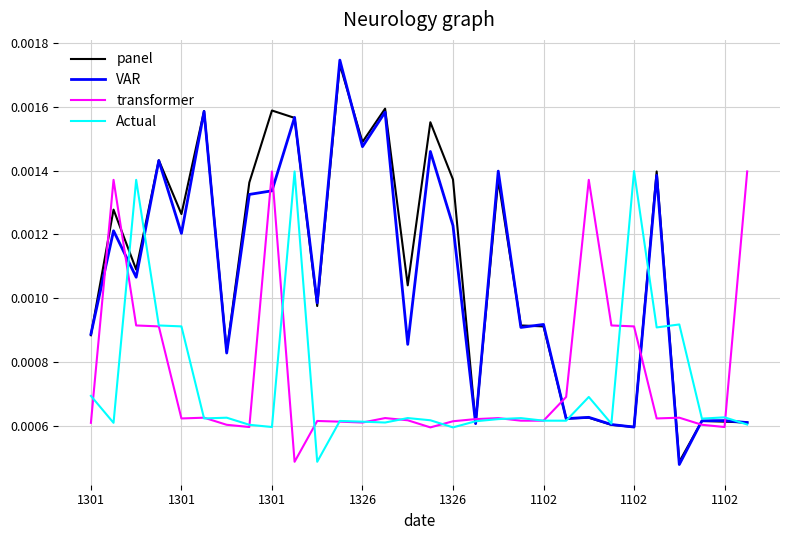

Which series has the largest range (max minus min)?

VAR